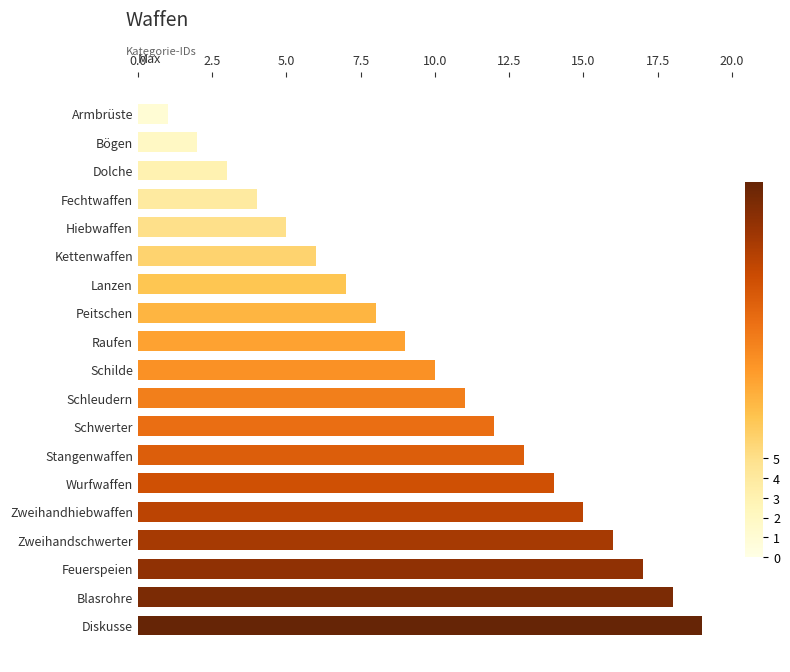

How many values are below 10?

9